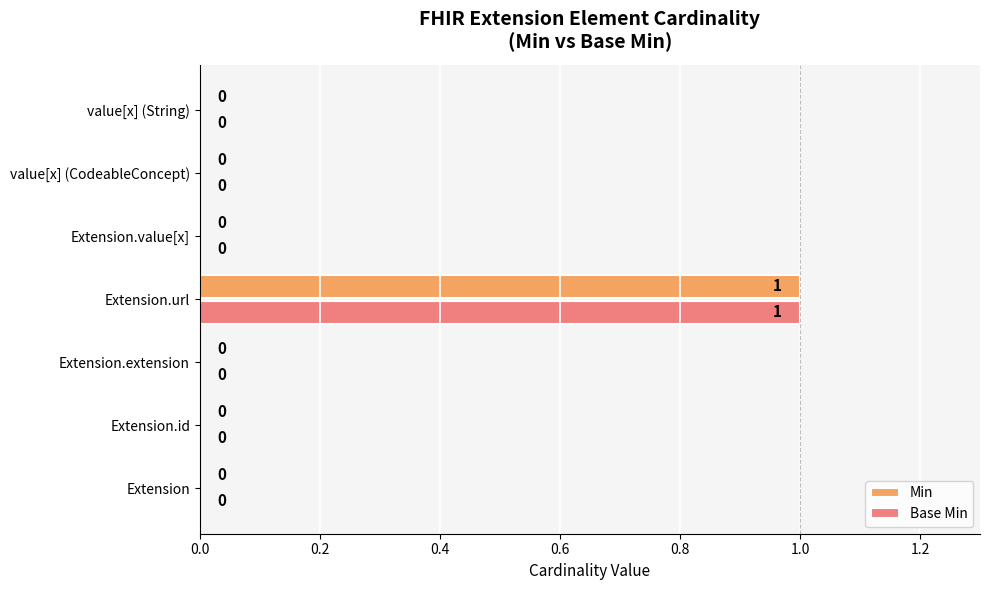

At which category is the sum across all series the highest?

Extension.url